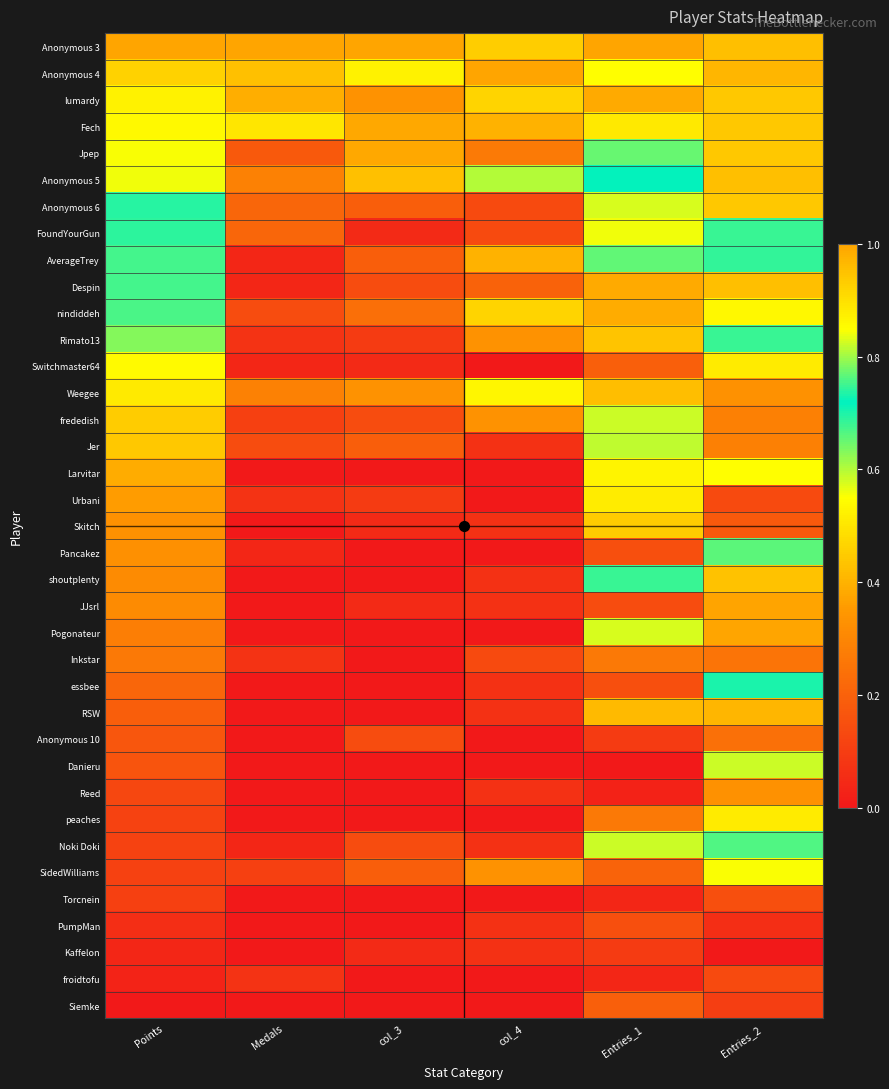

Rank the series at col_4 from lowest to highest value.

Switchmaster64, Larvitar, Urbani, Pancakez, Pogonateur, Anonymous 10, Danieru, peaches, Torcnein, froidtofu, Siemke, Jer, Skitch, shoutplenty, JJsrl, essbee, RSW, Reed, Noki Doki, PumpMan, Kaffelon, Anonymous 6, FoundYourGun, Inkstar, Despin, Jpep, Rimato13, frededish, SidedWilliams, Fech, AverageTrey, lumardy, nindiddeh, Weegee, Anonymous 5, Anonymous 3, Anonymous 4